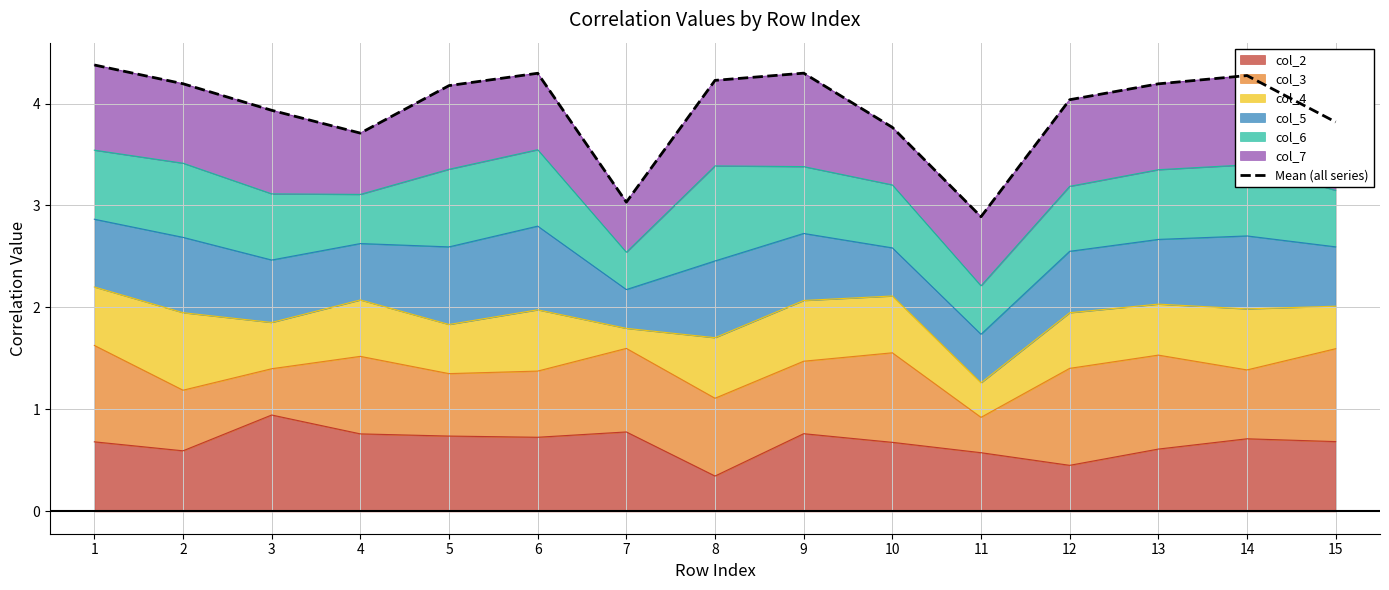

At which label does the data first exceed 4?

1